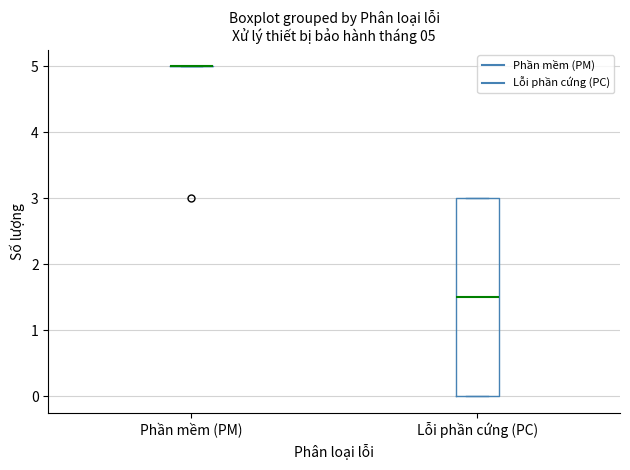

Comparing the boxes themselves (not the whiskers), which one is the tallest?

Lỗi phần cứng (PC)